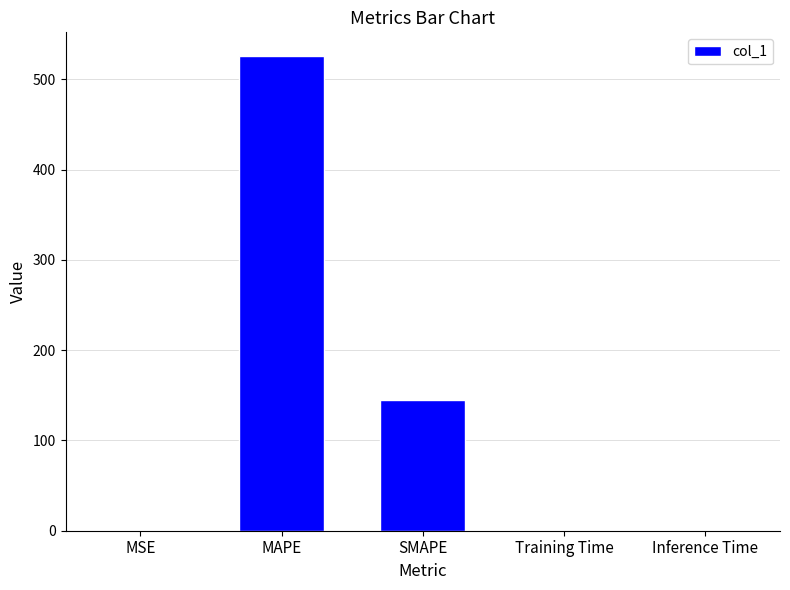

What is the greatest value displayed?

525.6